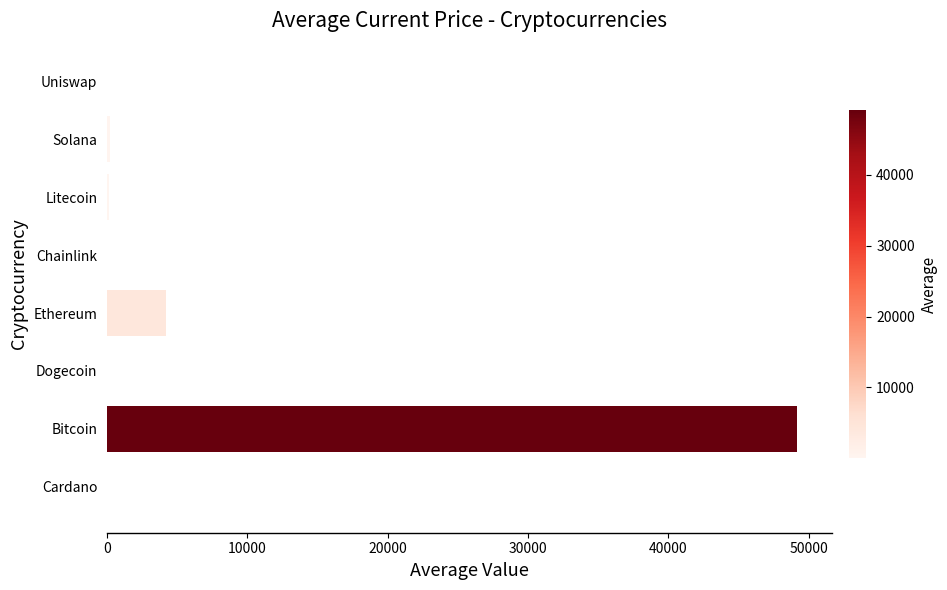

What is the sum of all values?

53730.0